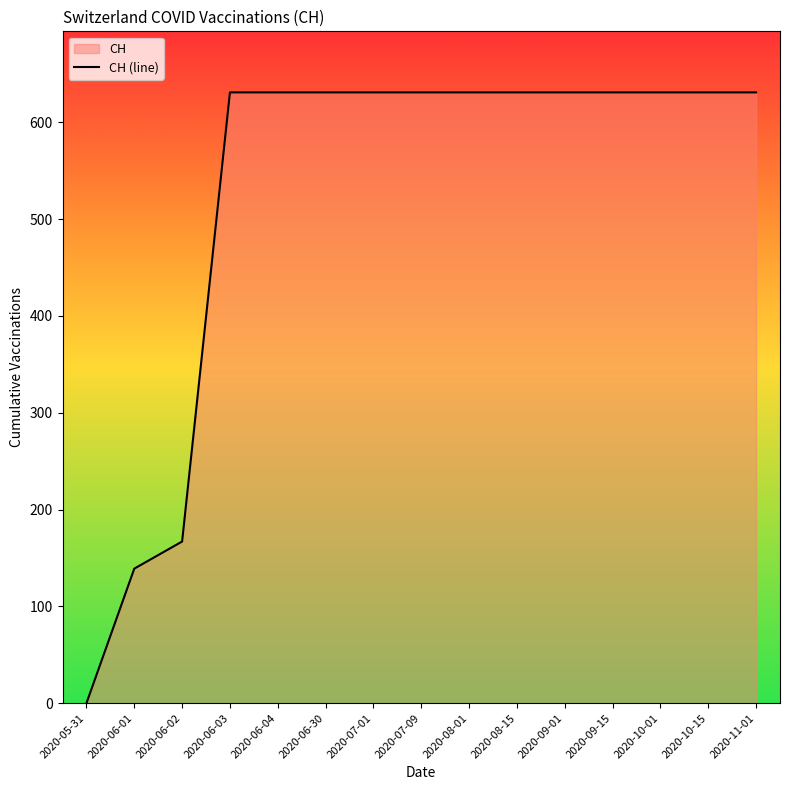

What is the sum of the values at 2020-06-04 and 2020-10-01?

1262